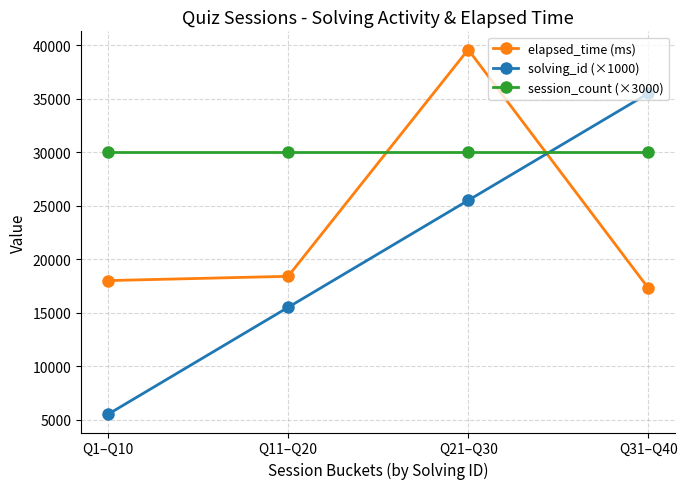

Between Q1–Q10 and Q11–Q20, which series saw the biggest shift?

solving_id (×1000)